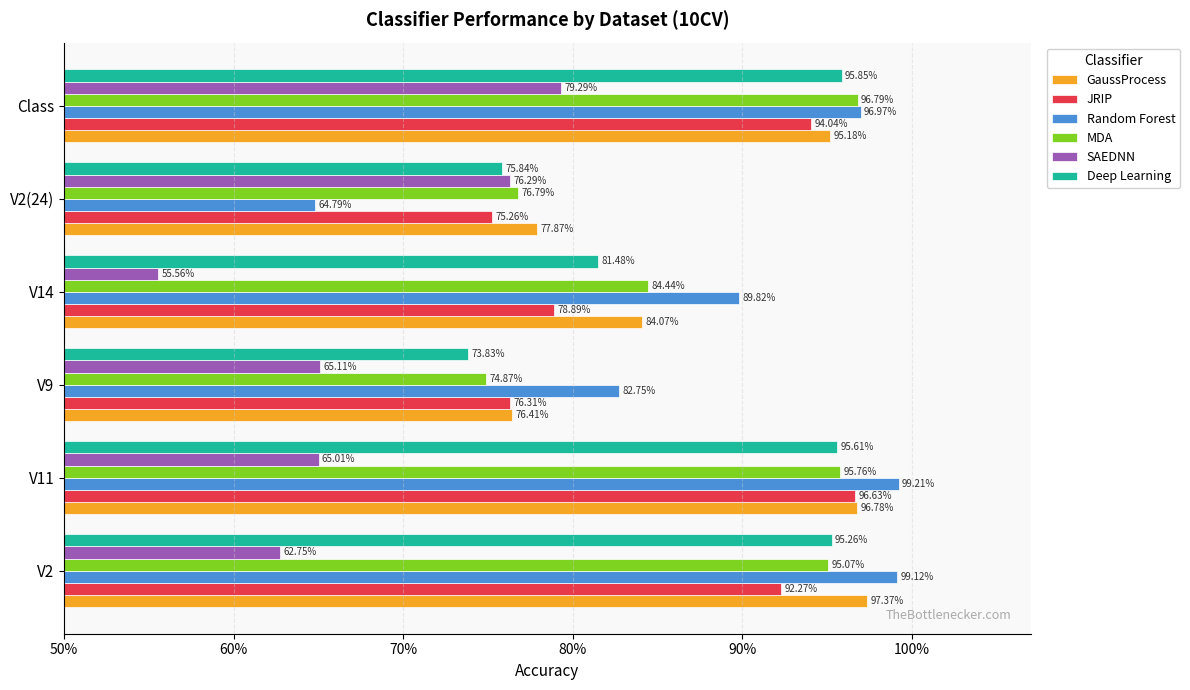

What are all the series names shown in the legend?

GaussProcess, JRIP, Random Forest, MDA, SAEDNN, Deep Learning